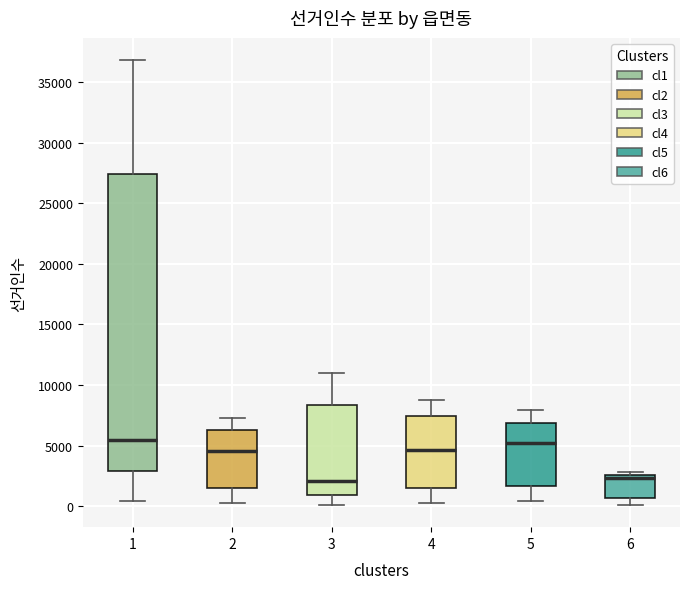

Reading left to right, transcribe this box plot: for each box, give where its median line is, the range the box spans, and where its two whiskers end, as read against the y-axis. The values are not printed on the chart, so give them approximately, as read against the axis.

1: median 5500, box 3000 to 27500, whiskers 500 to 37000
2: median 4500, box 1500 to 6500, whiskers 0 to 7500
3: median 2000, box 1000 to 8500, whiskers 0 to 11000
4: median 4500, box 1500 to 7500, whiskers 500 to 9000
5: median 5000, box 1500 to 7000, whiskers 500 to 8000
6: median 2500 (just below the box's upper edge), box 500 to 2500, whiskers 0 to 3000